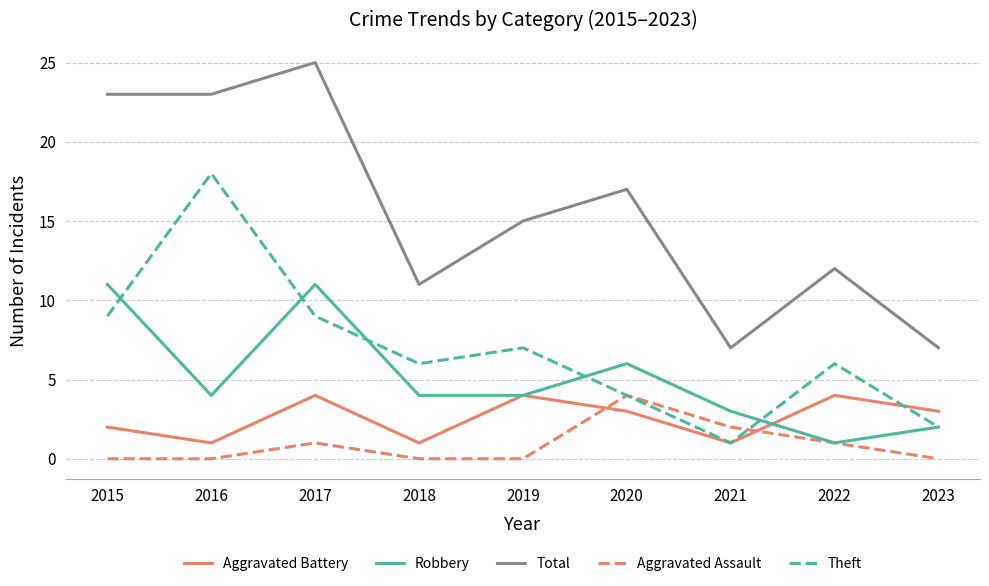

At how many categories does at least one series exceed 0?

9